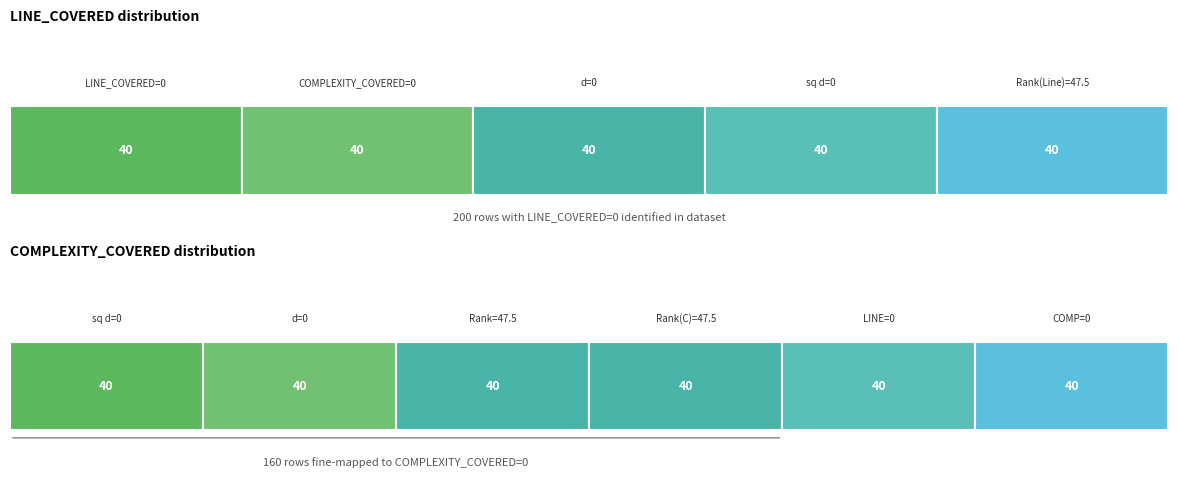

Is it true that d equals 0.0 at 19?

True